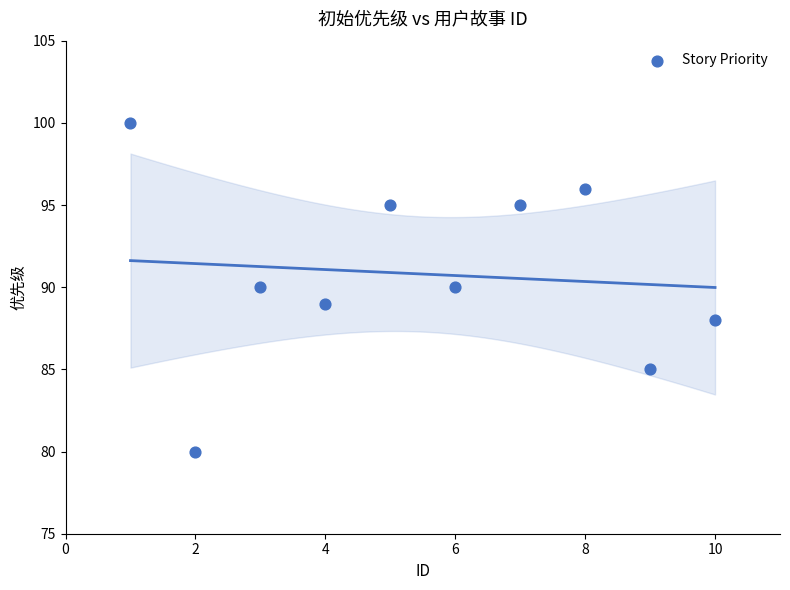

What is the range of X values (max minus min)?

9